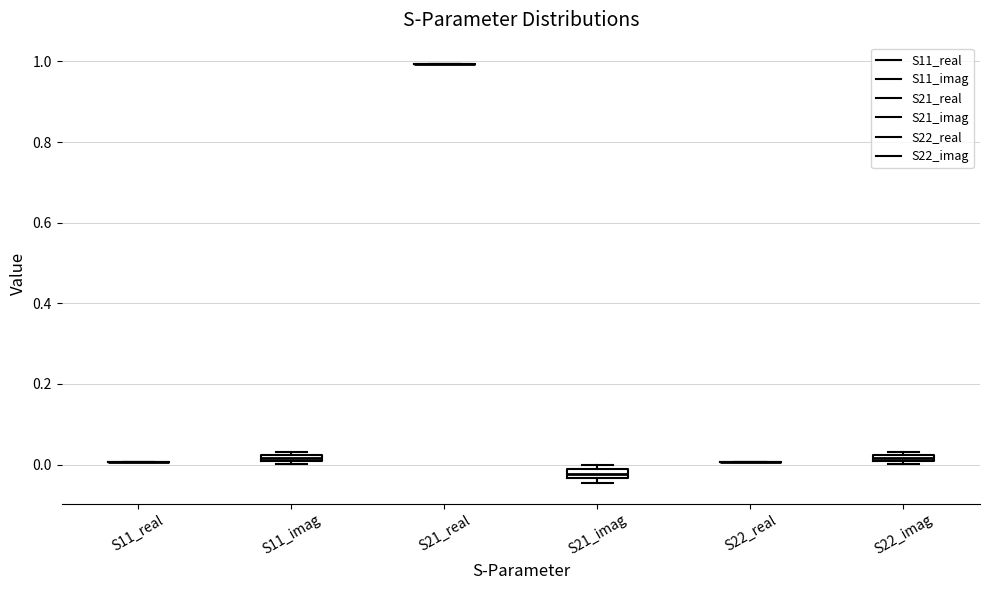

Where is the lower edge of the box for S11_imag on the y-axis? The values are not printed on the chart, so give them approximately, as read against the axis.

0.00